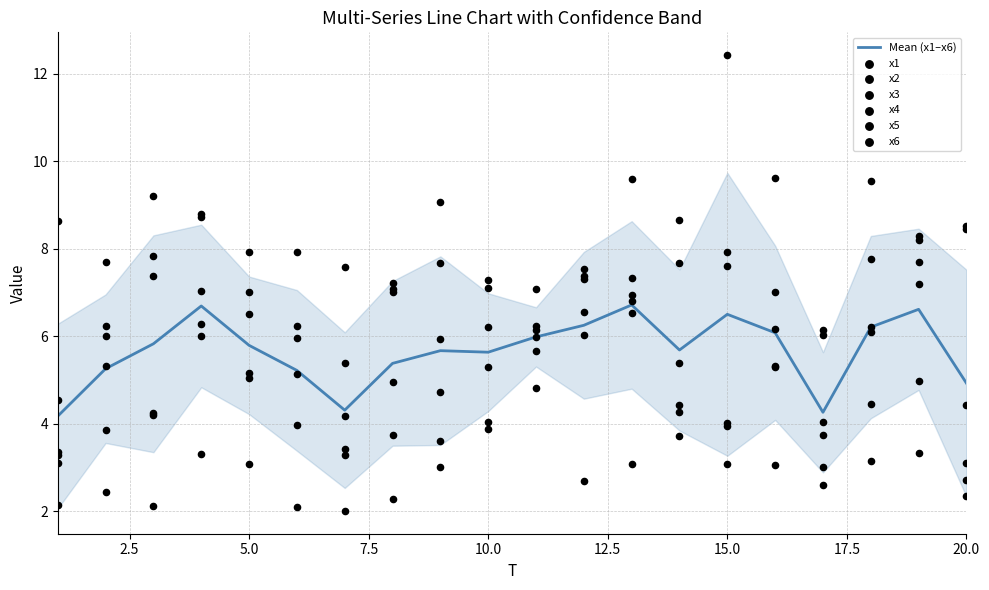

Which series has the largest Y range (max minus min)?

x2